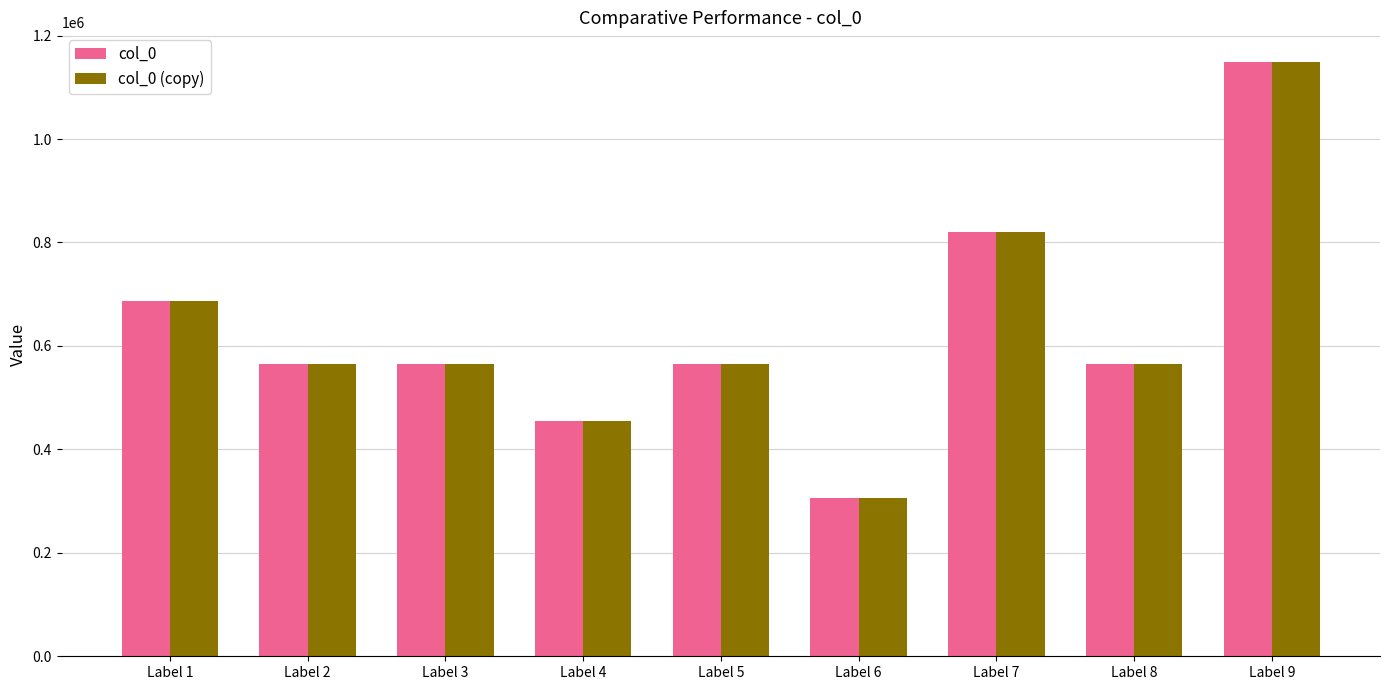

What are all the series names shown in the legend?

col_0, col_0 (copy)